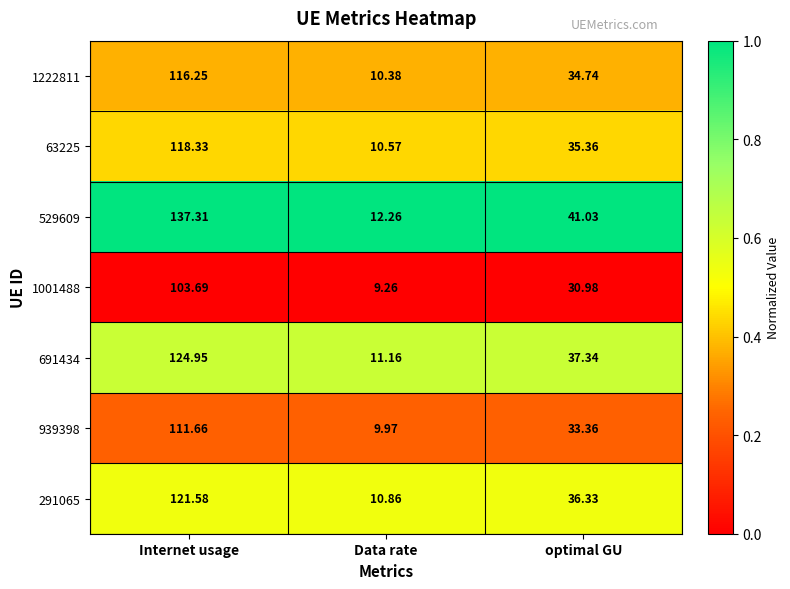

What is the maximum value shown in the chart?

137.3